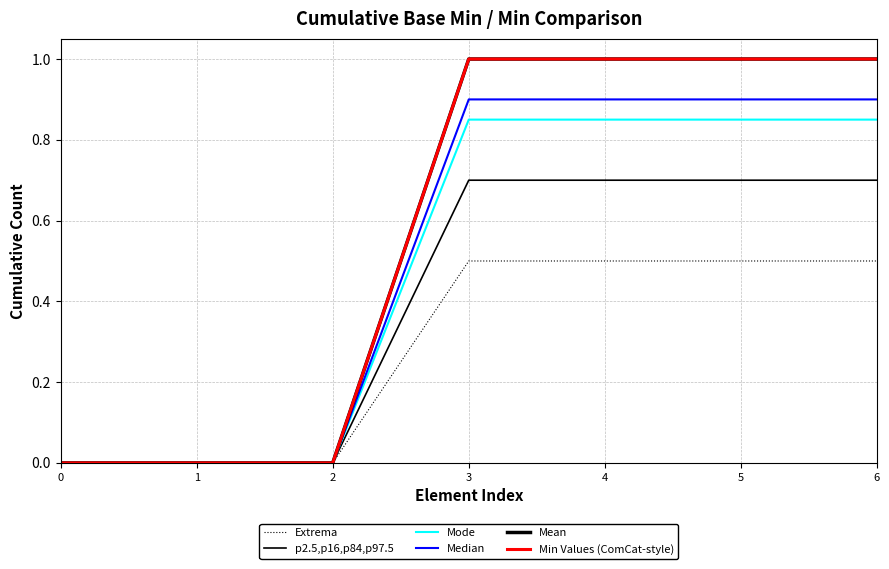

The value of Mean at 6 is 1.5. True or false?

False